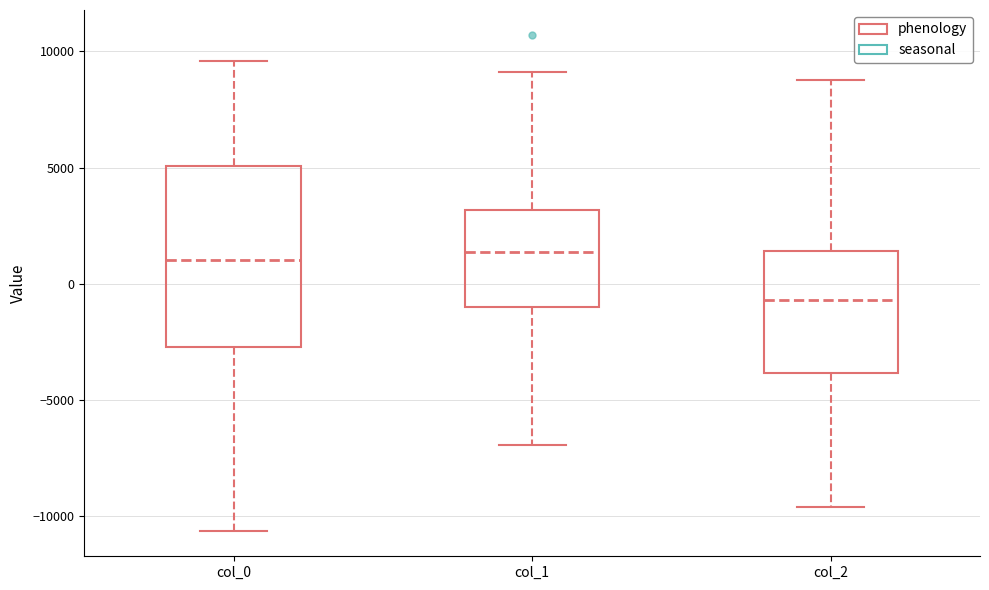

Where is the upper edge of the box for col_2 on the y-axis? The values are not printed on the chart, so give them approximately, as read against the axis.

1500